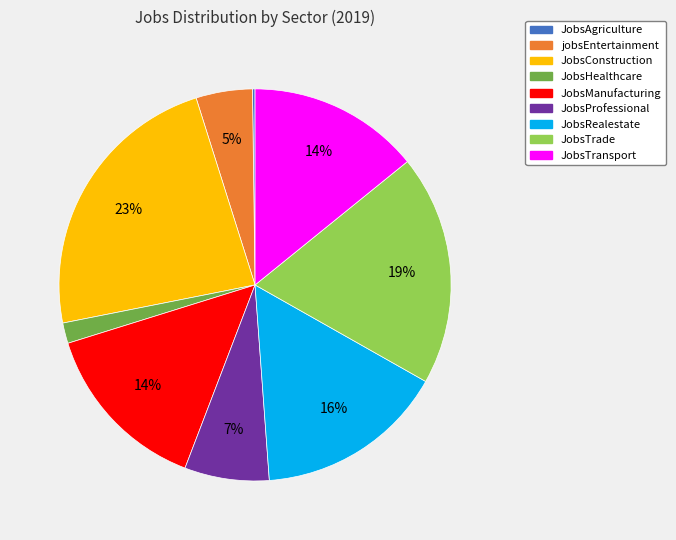

To the nearest percent, what is the difference between the JobsTrade and jobsEntertainment slice percentages?

14%